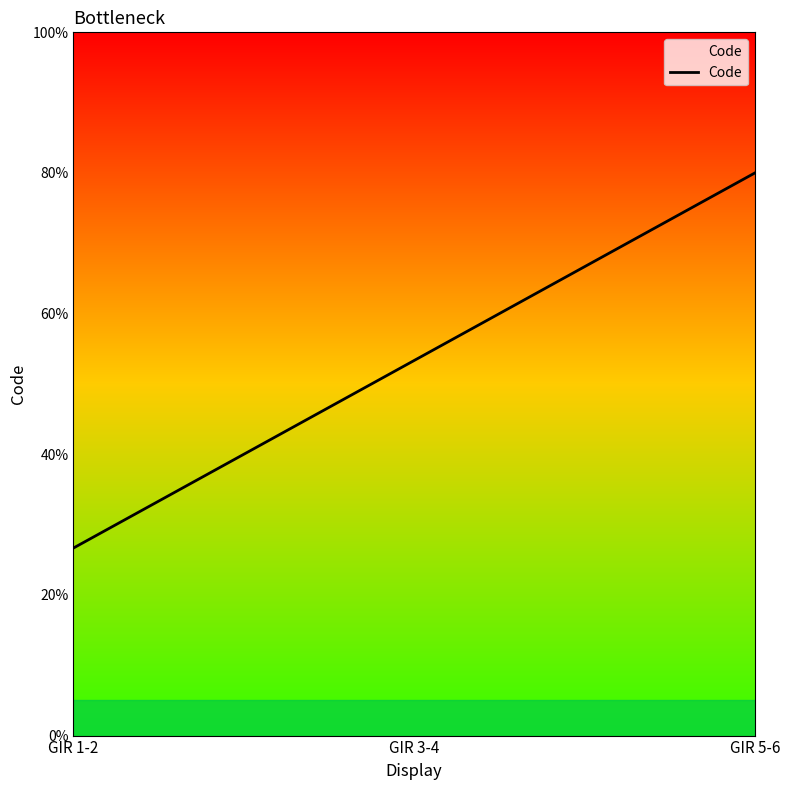

What is the sum of the values at GIR 1-2 and GIR 3-4?

80.0